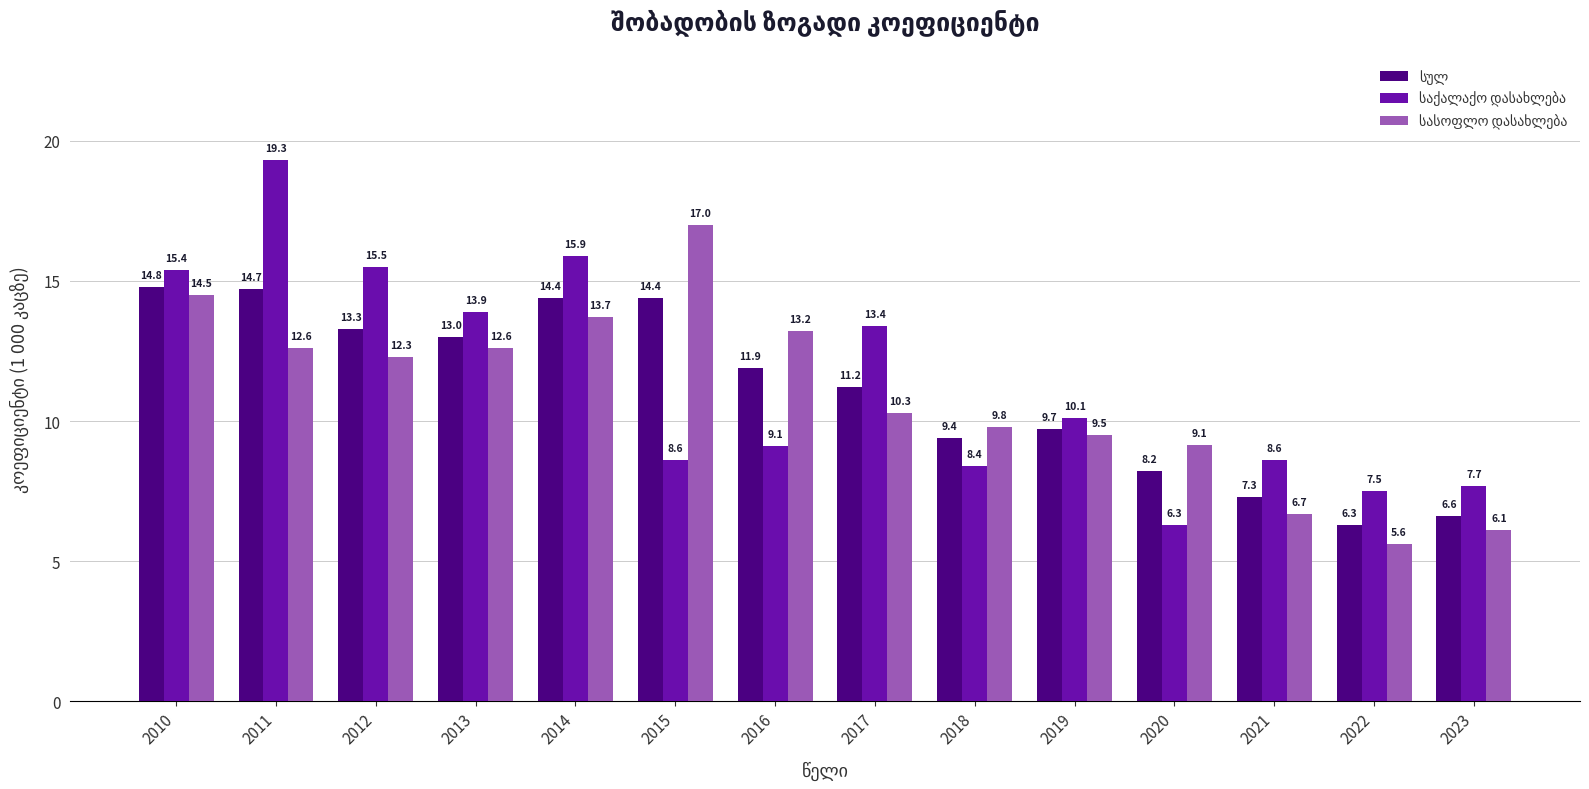

How many groups of bars are there?

14